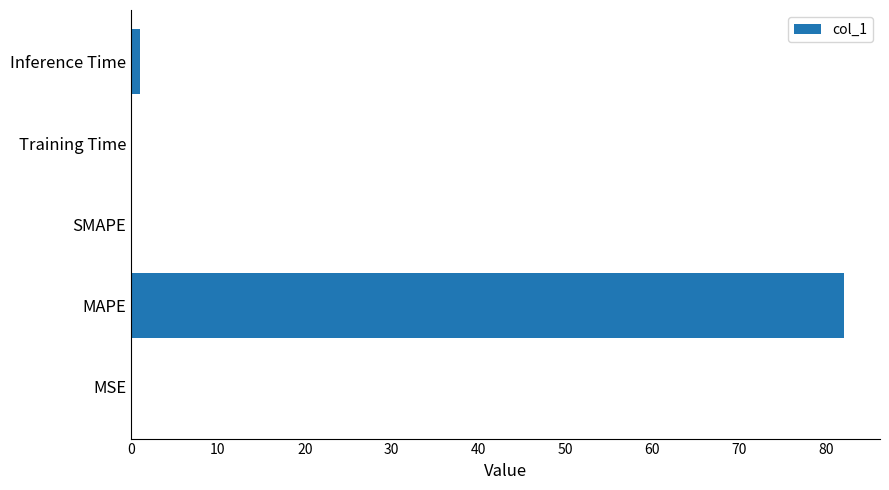

Count the number of categories in the chart.

5